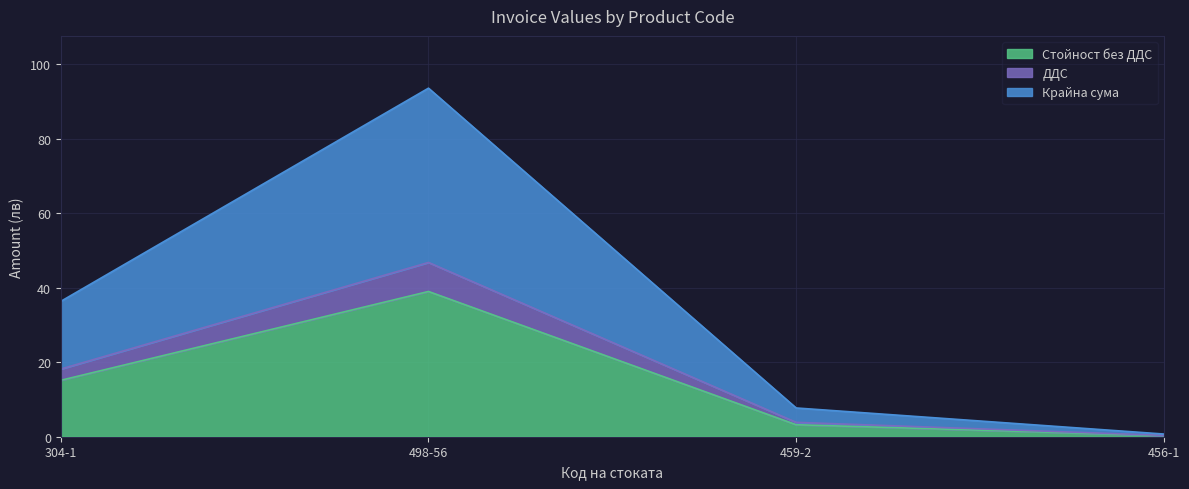

What is the difference between the Крайна сума values at 456-1 and 459-2?

7.0